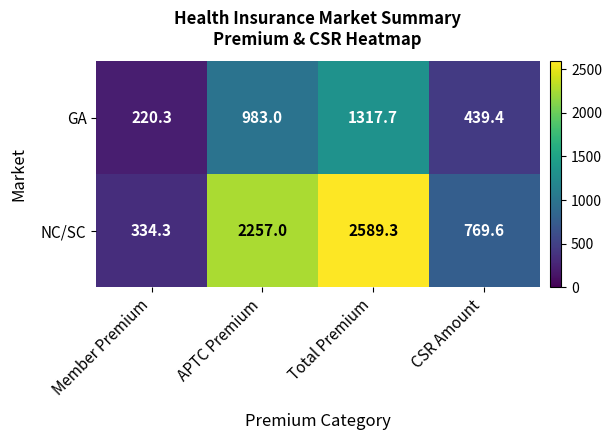

At which category is the sum across all series the highest?

Total Premium